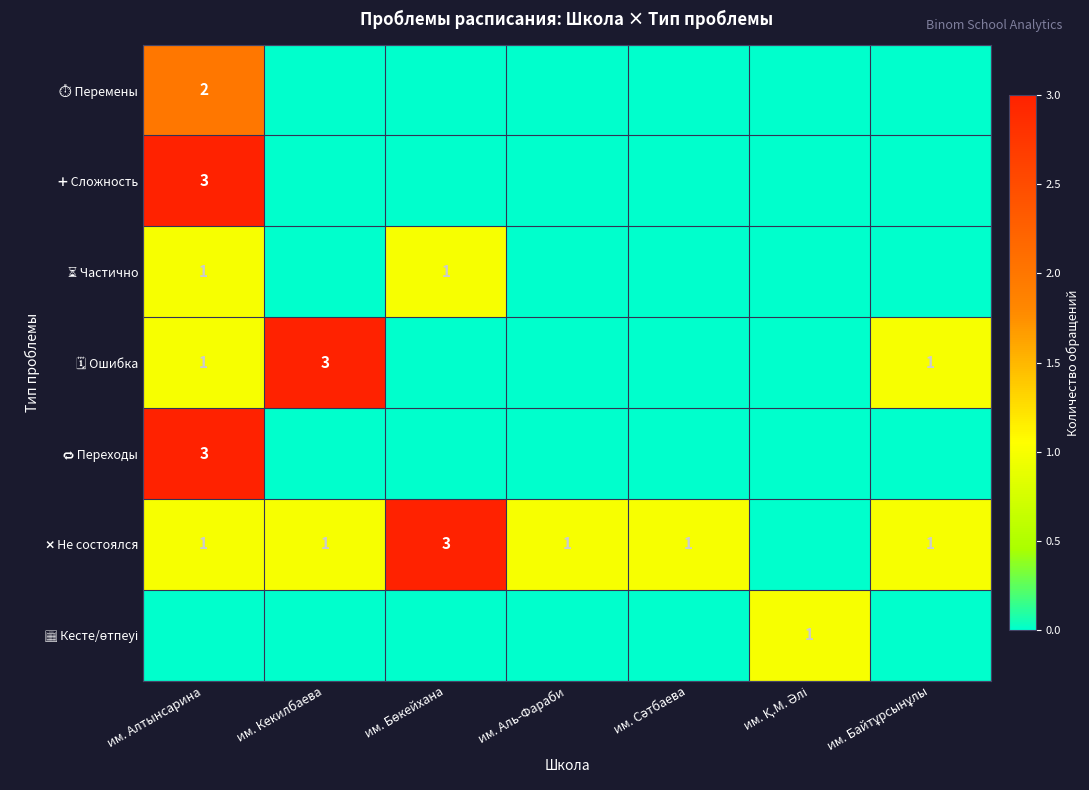

Is it true that ❌ Не состоялся equals 0 at им. Сәтбаева?

False